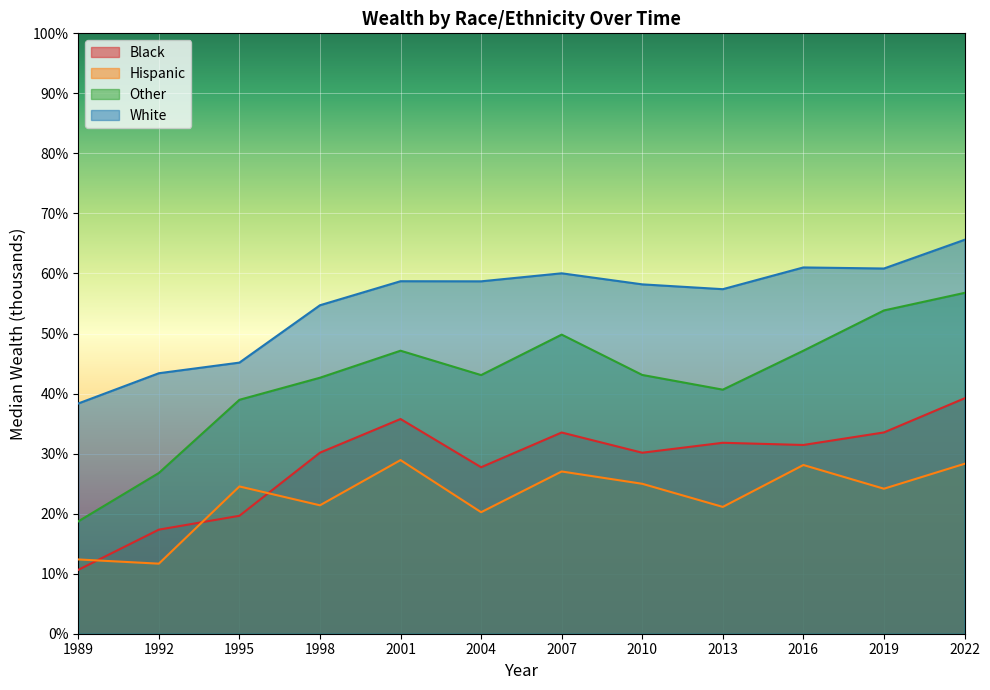

How many lines are shown in the chart?

4